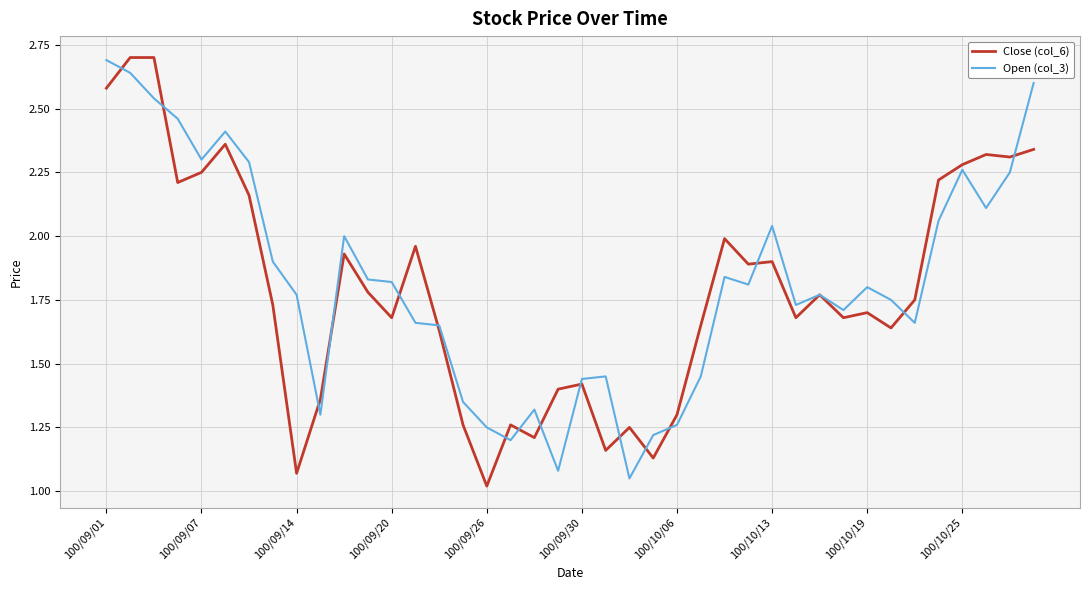

How many lines are shown in the chart?

2